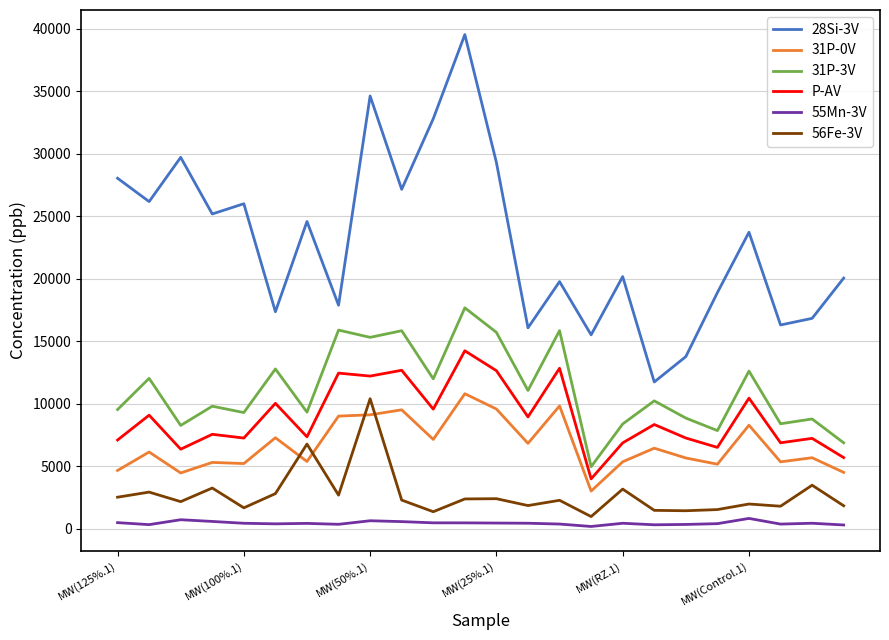

How many categories are shown in the chart?

24